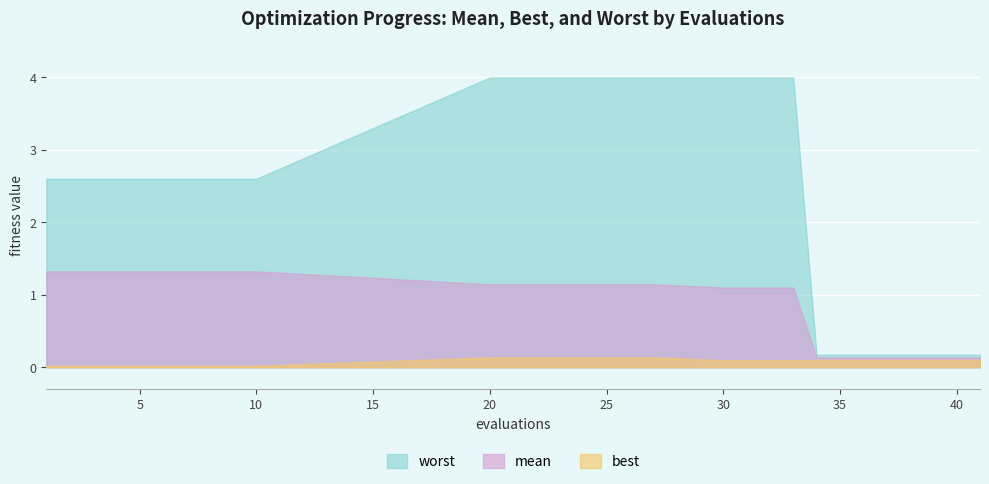

What is the difference between the second highest and minimum values in the worst series?

3.8